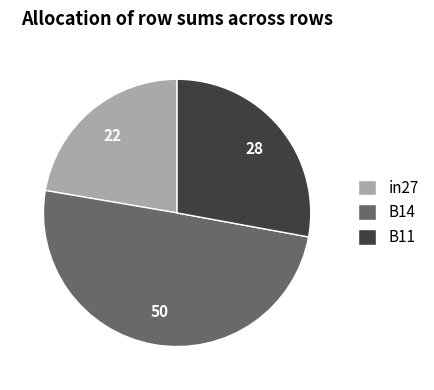

Is it true that in27 is 7% of the pie?

False